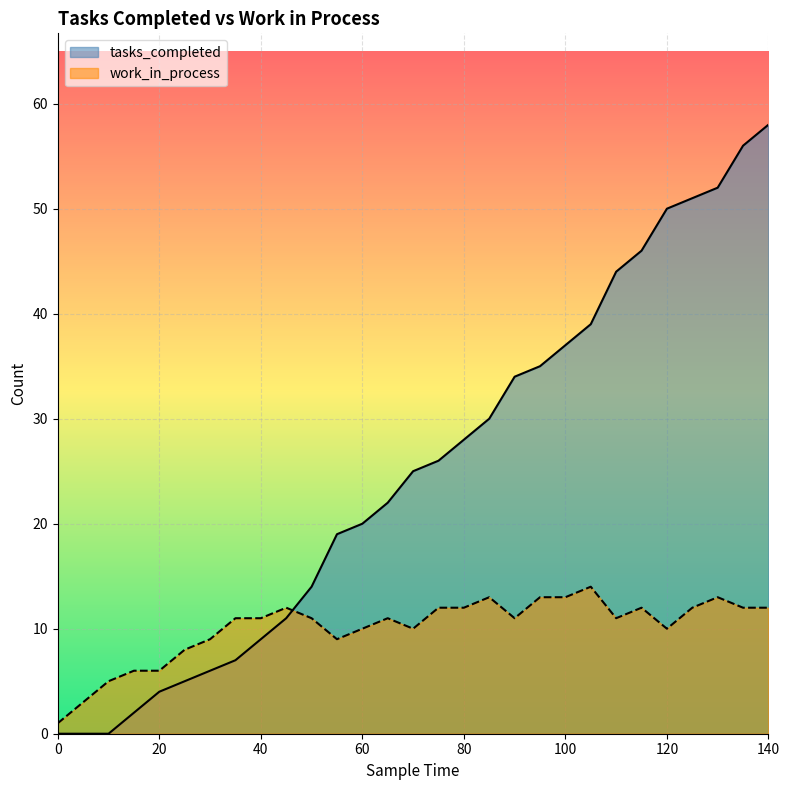

Which series has the widest spread of values?

tasks_completed